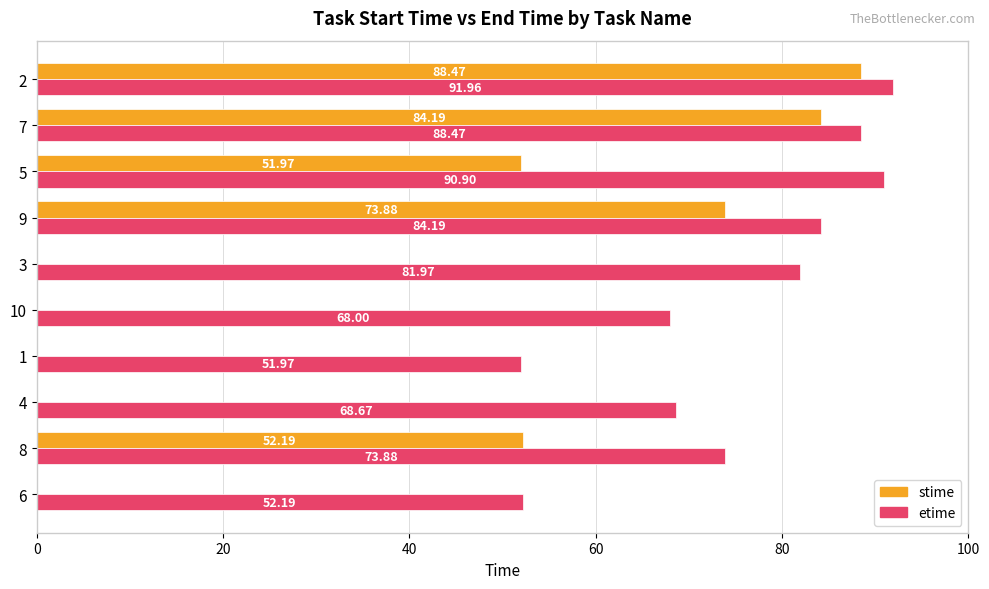

Between 3 and 9, which series saw the biggest shift?

stime